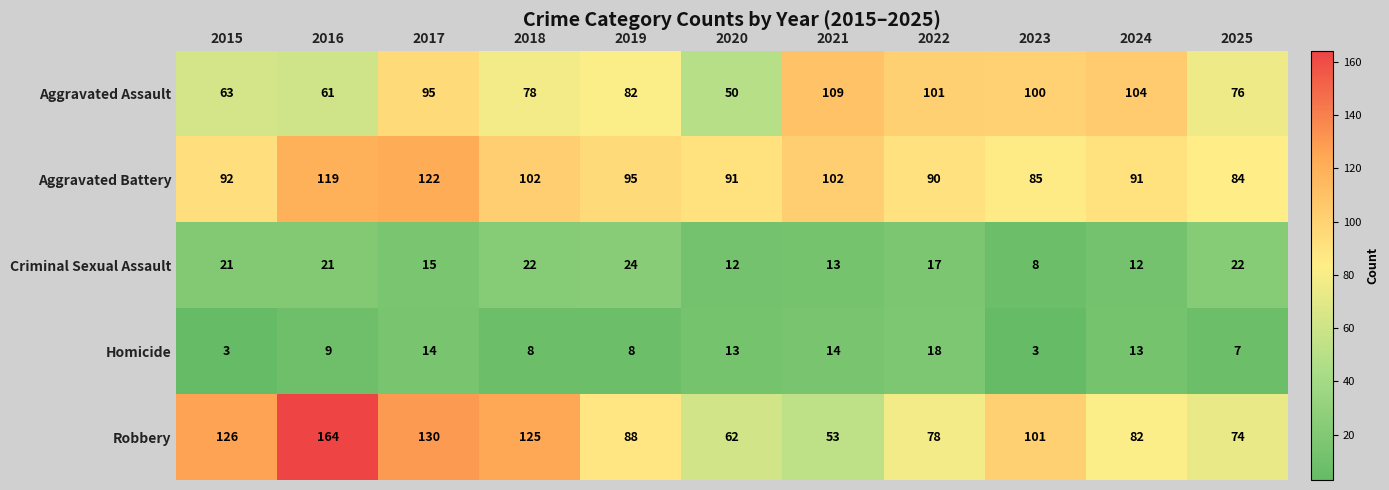

Which series changed the most between 2018 and 2025?

Robbery